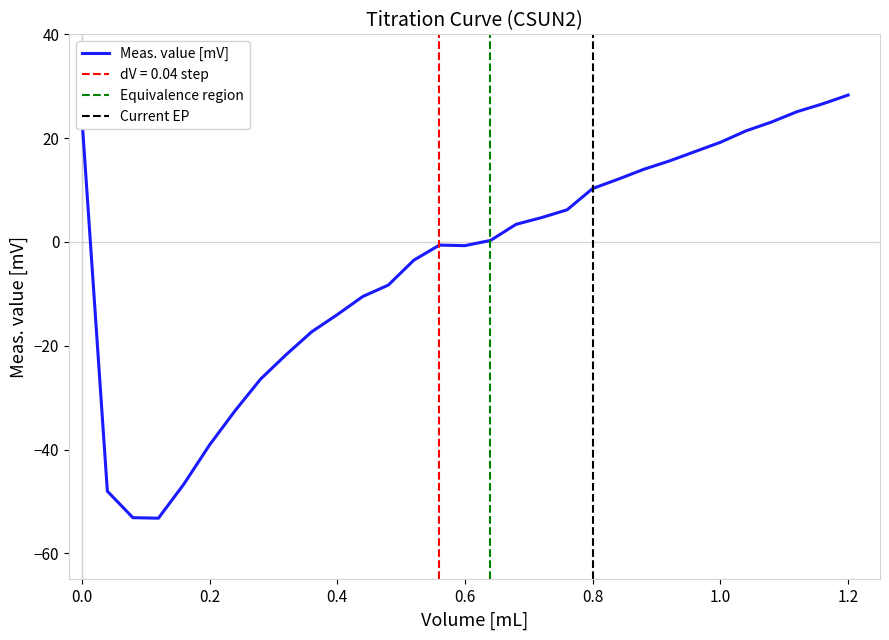

Between 0.12 and 0.28, which is larger?

0.28